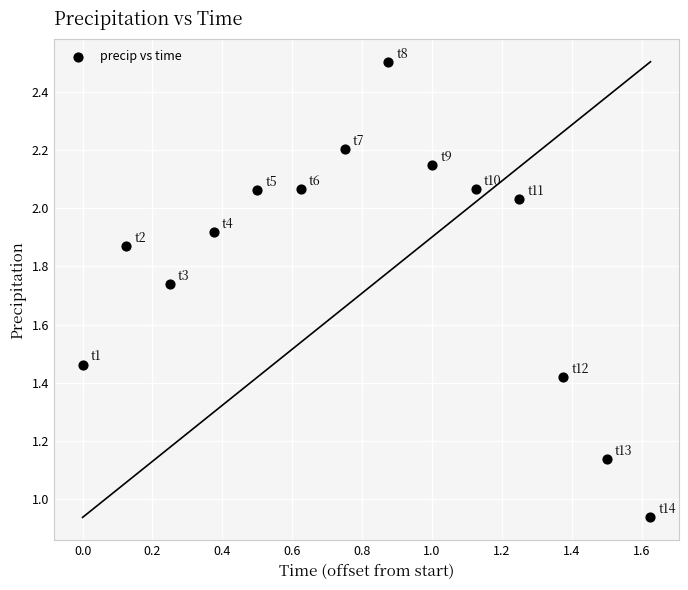

What is the range of X values (max minus min)?

1.6